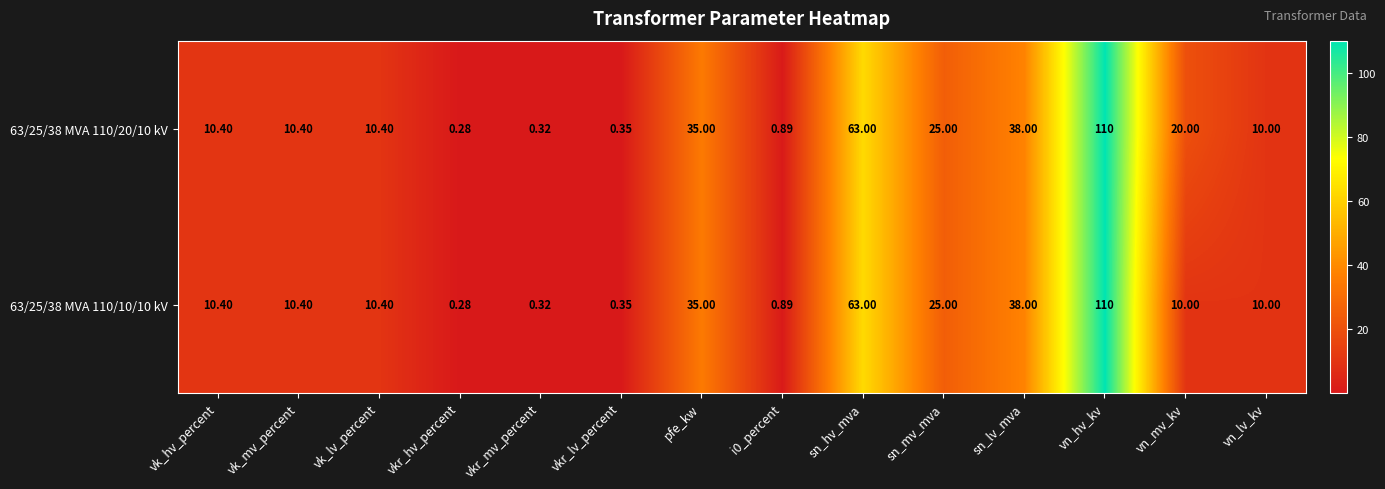

Which category has the highest value across all series?

vn_hv_kv